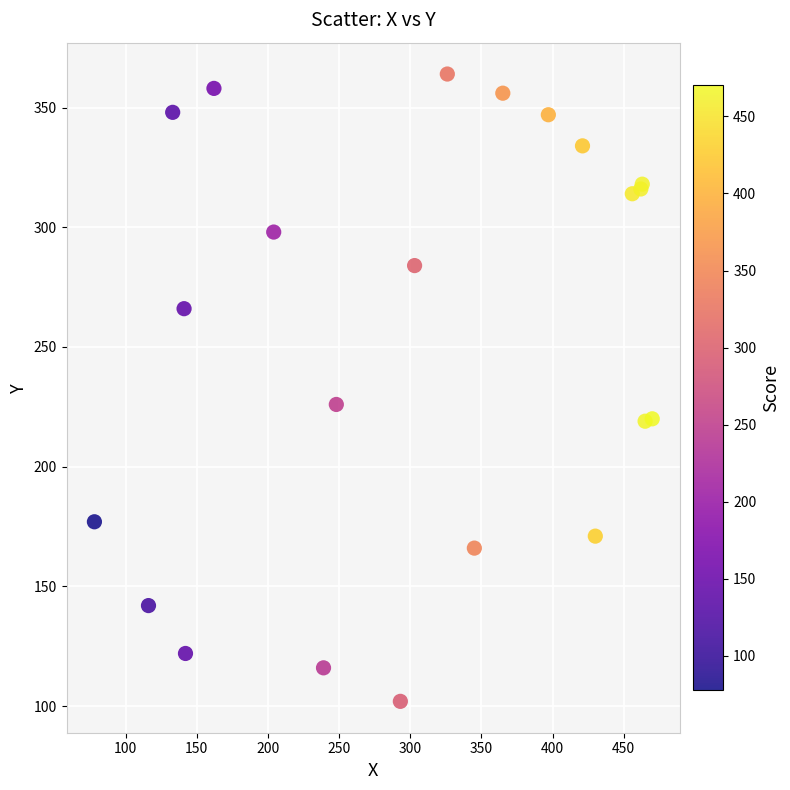

What Y value in the scatter plot is closest to 233?

226